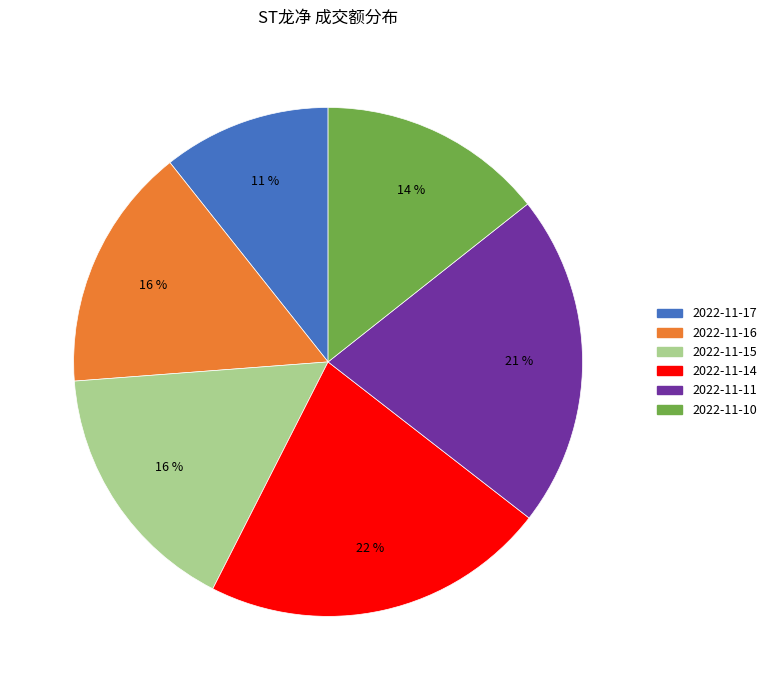

Is there a majority slice in this chart?

No